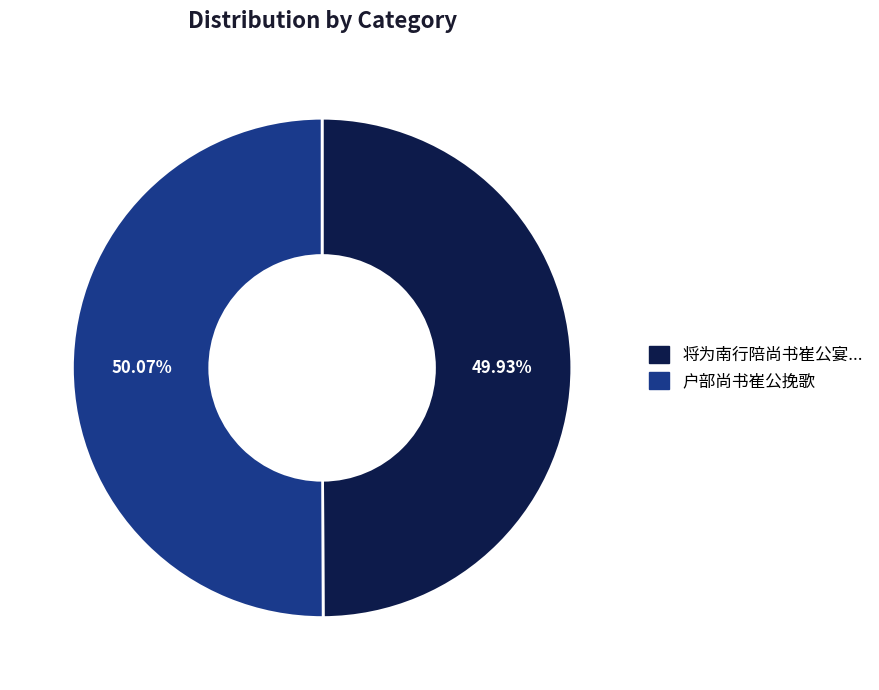

Does any single category account for the majority?

Yes